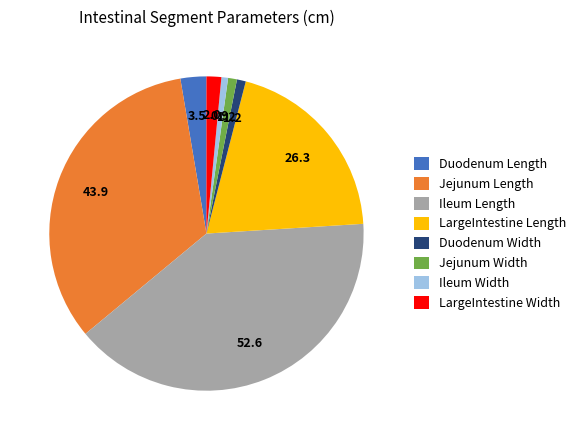

How many slices are in this pie chart?

8